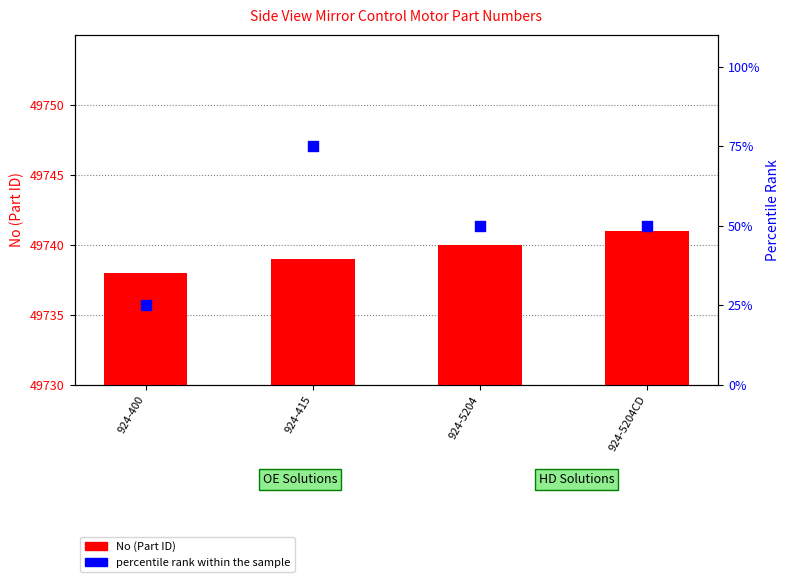

Which series contains the lowest Y value?

No (Part ID)